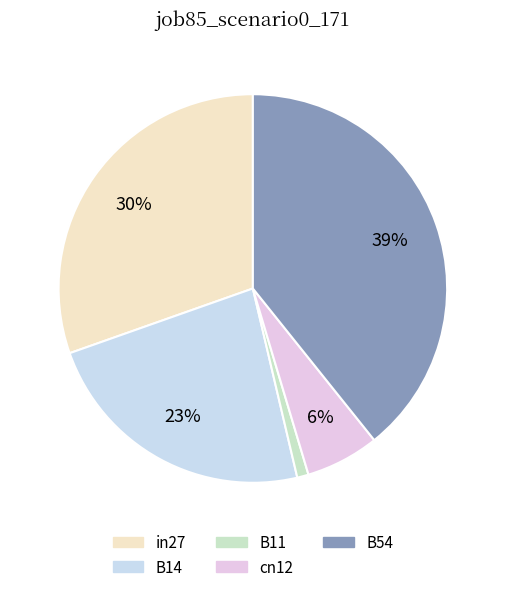

What percentage is the B14 slice, to the nearest percent?

23%